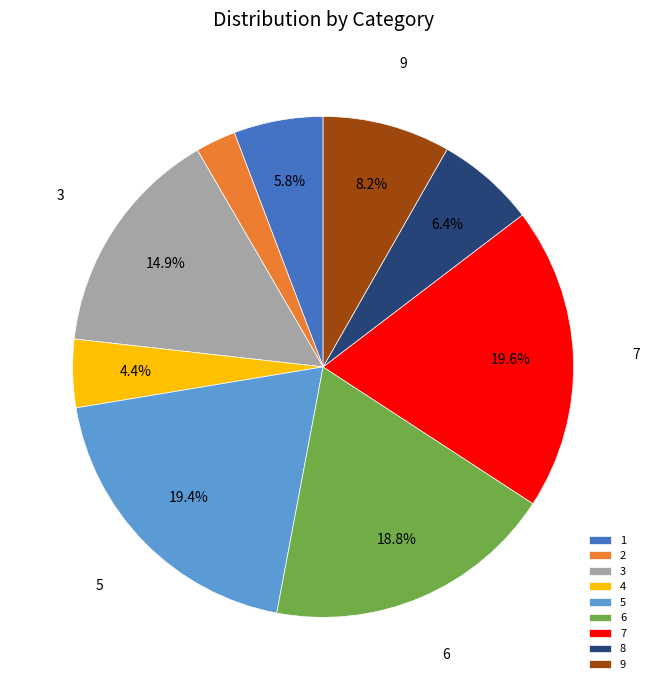

Approximately how many times larger is the value at 6 compared to 5?

1.0